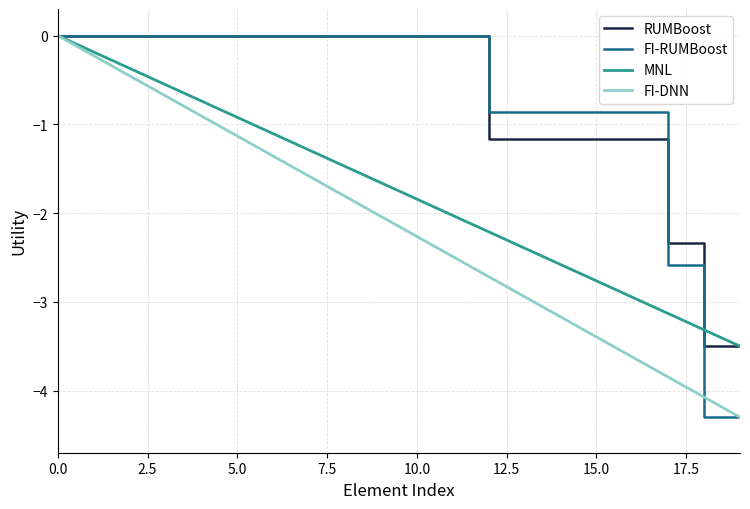

What is the minimum value shown in the chart?

-4.3